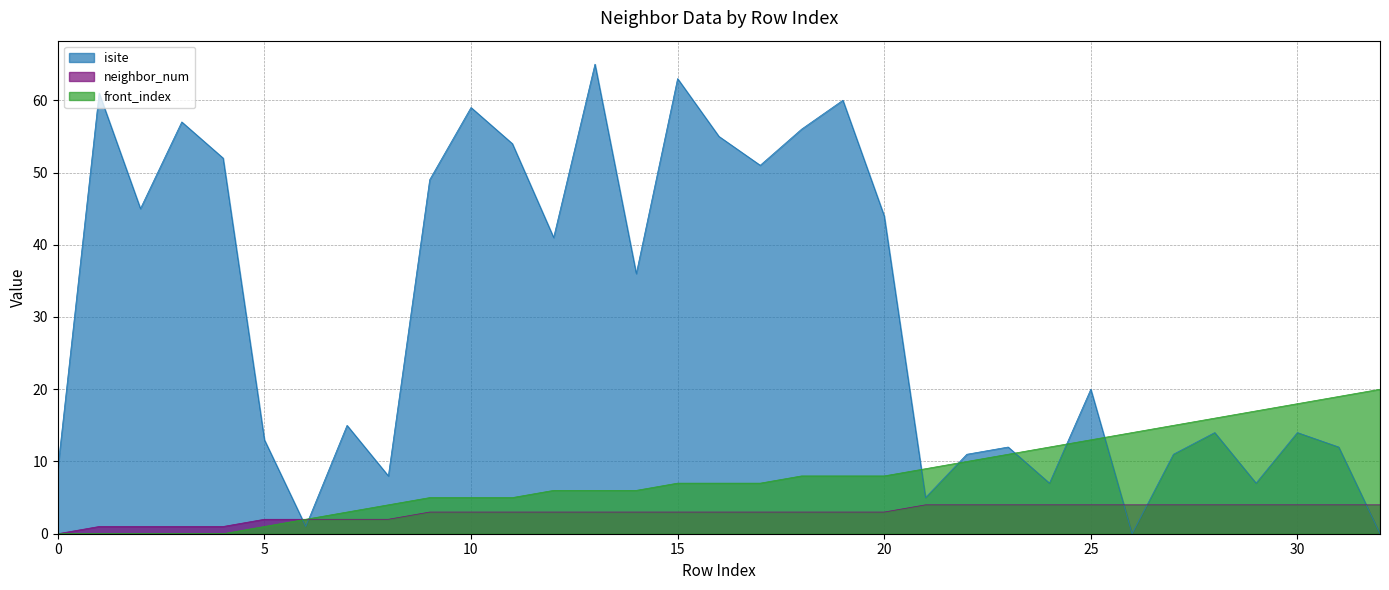

What is the value of the neighbor_num point at the 31st from the left?

4